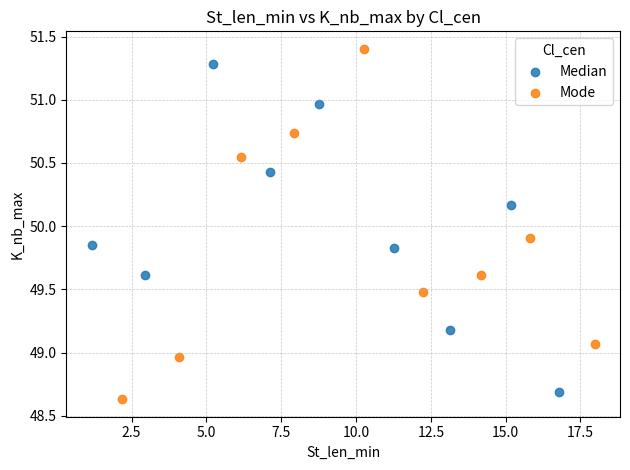

Which series has the largest Y range (max minus min)?

Mode